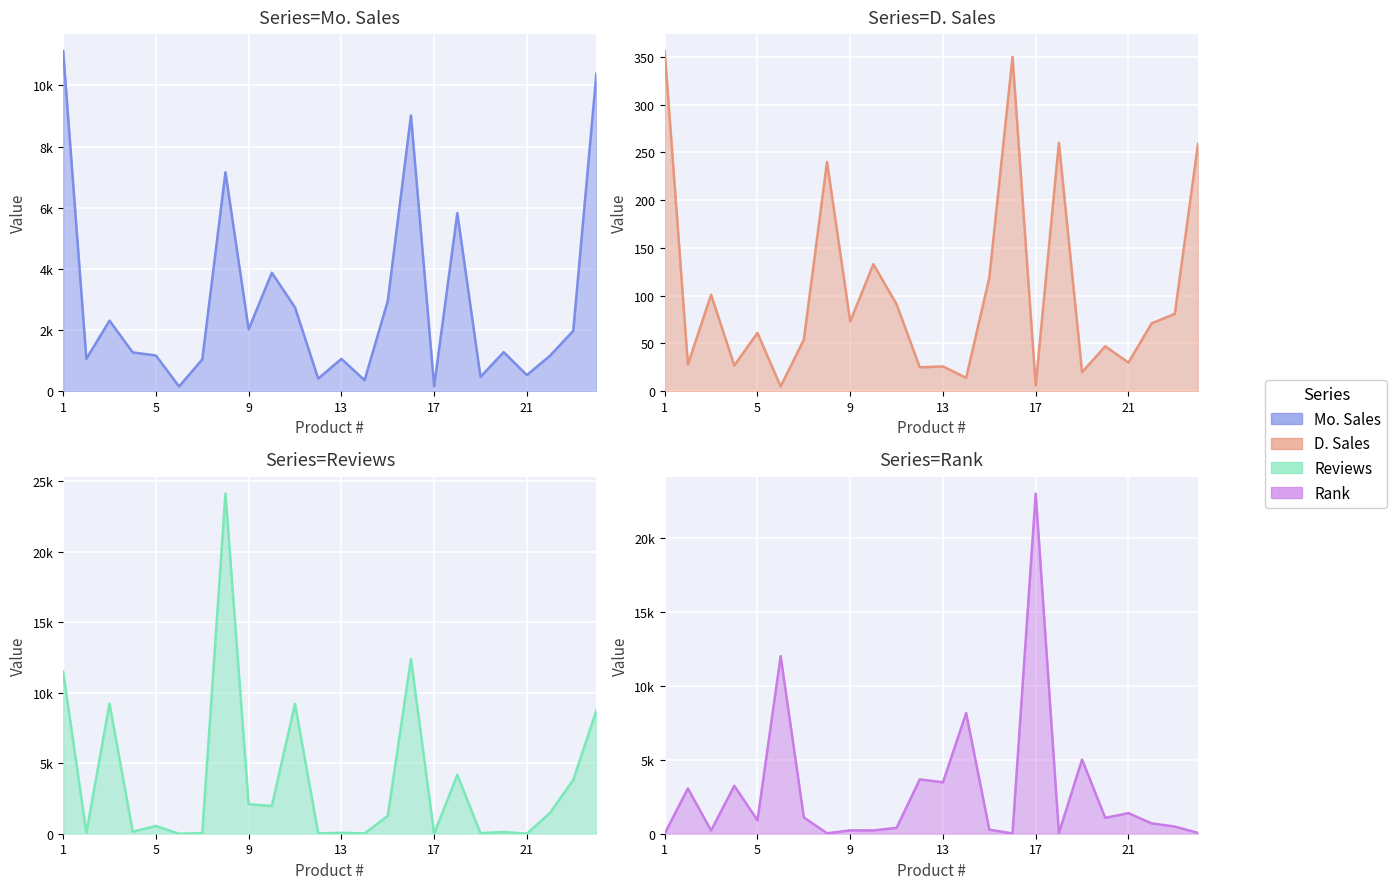

Reading left to right, extract all data points from this chart.

Mo. Sales: 1=11119	2=1061	3=2307	4=1269	5=1168	6=155	7=1041	8=7161	9=2025	10=3874	11=2738	12=413	13=1058	14=359	15=2949	16=9015	17=165	18=5824	19=469	20=1277	21=528	22=1161	23=1975	24=10395
D. Sales: 1=356	2=28	3=101	4=27	5=61	6=5	7=54	8=240	9=73	10=133	11=91	12=25	13=26	14=14	15=119	16=350	17=6	18=260	19=20	20=47	21=30	22=71	23=81	24=259
Reviews: 1=11501	2=68	3=9234	4=148	5=547	6=0	7=34	8=24135	9=2094	10=1971	11=9214	12=24	13=66	14=19	15=1264	16=12400	17=1	18=4178	19=39	20=119	21=0	22=1481	23=3822	24=8754
Rank: 1=15	2=3061	3=214	4=3244	5=910	6=12010	7=1103	8=29	9=226	10=223	11=398	12=3676	13=3476	14=8161	15=274	16=16	17=23000	18=40	19=5018	20=1075	21=1392	22=699	23=484	24=55